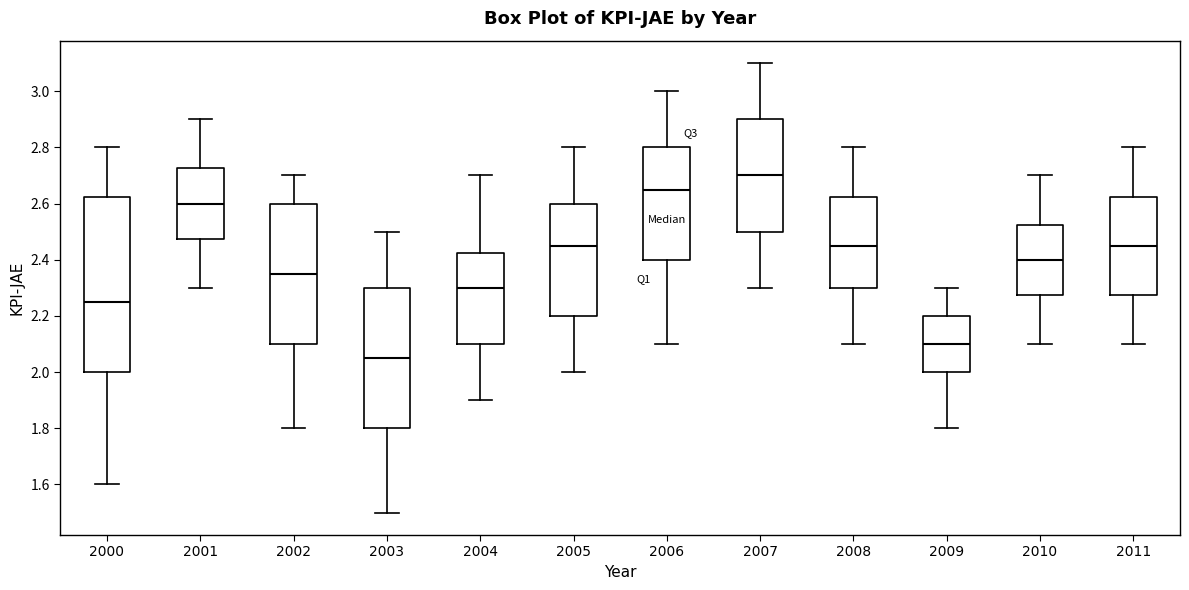

Which box is the tallest, from its lower edge to its upper edge?

2000